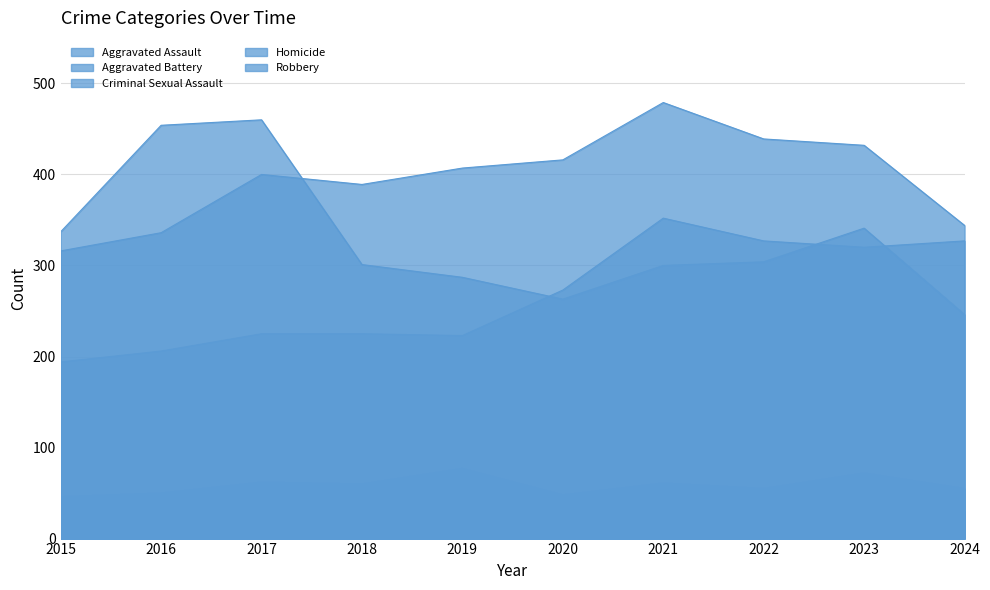

What is the lowest value of the Homicide series?

15